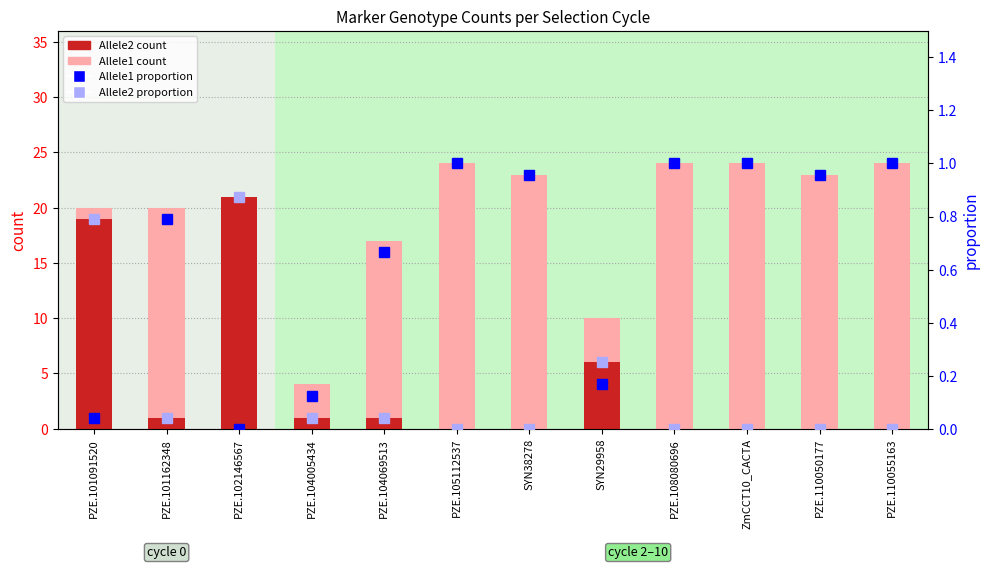

How many categories are shown in the chart?

12